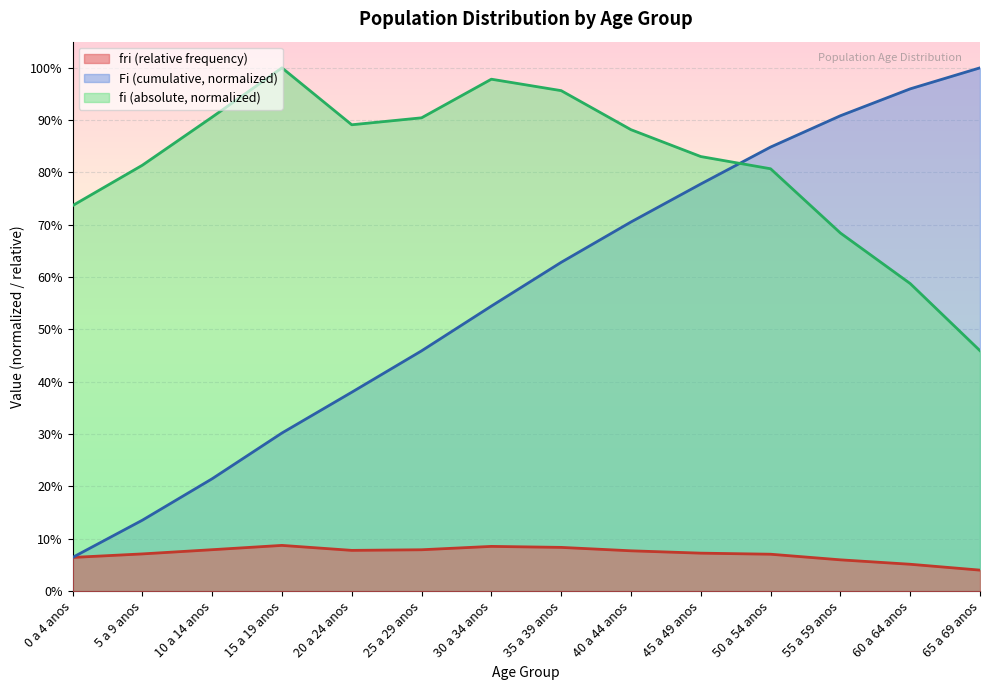

Where is the first local maximum for fi (absolute frequency)?

15 a 19 anos